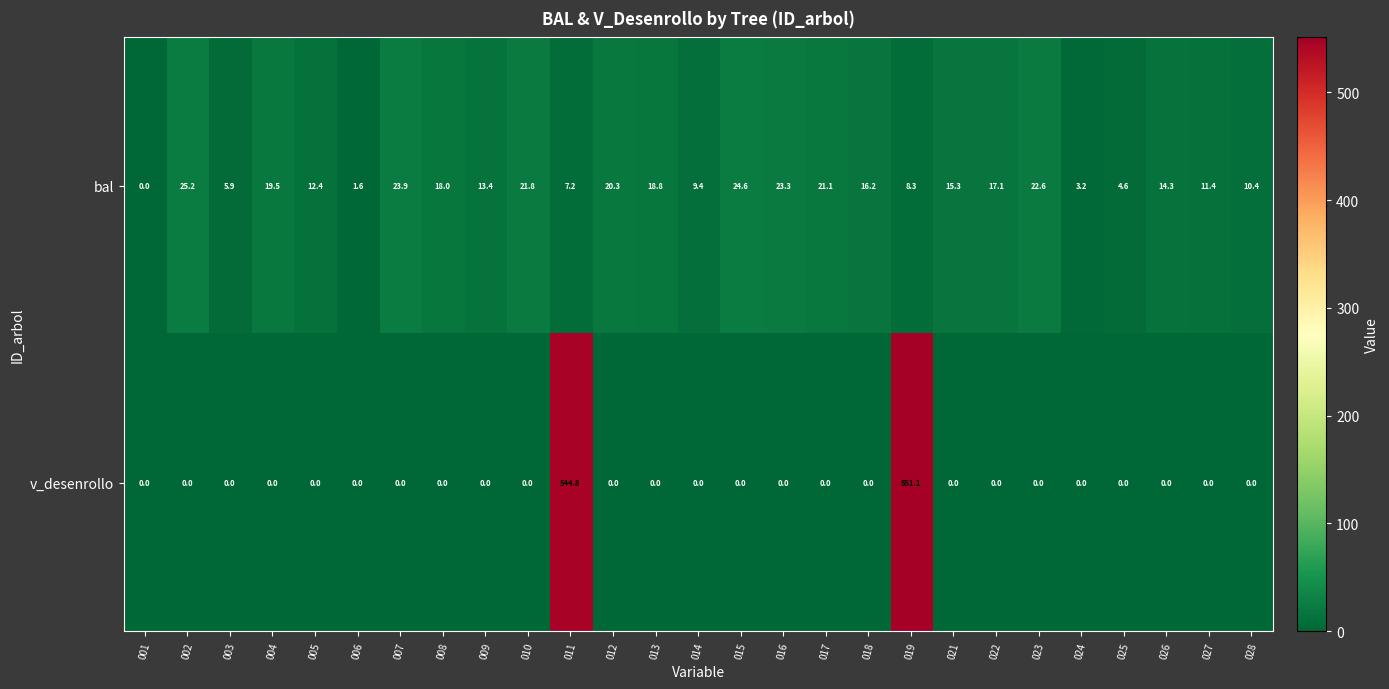

What is the spread (max minus min) of values at 012?

20.3